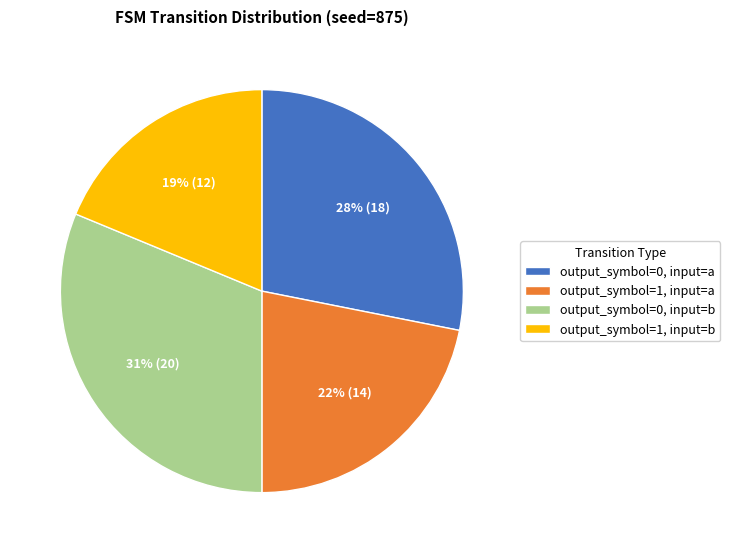

To the nearest percent, what is the difference between the output_symbol=1, input=a and output_symbol=0, input=b slice percentages?

9%